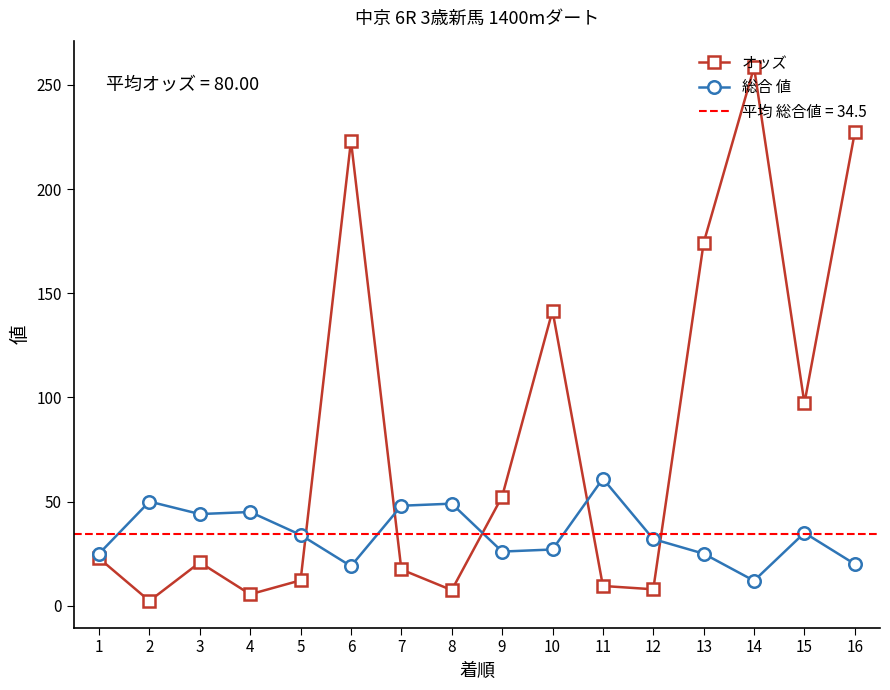

What is the difference between the 総合 値 values at 16 and 14?

8.0